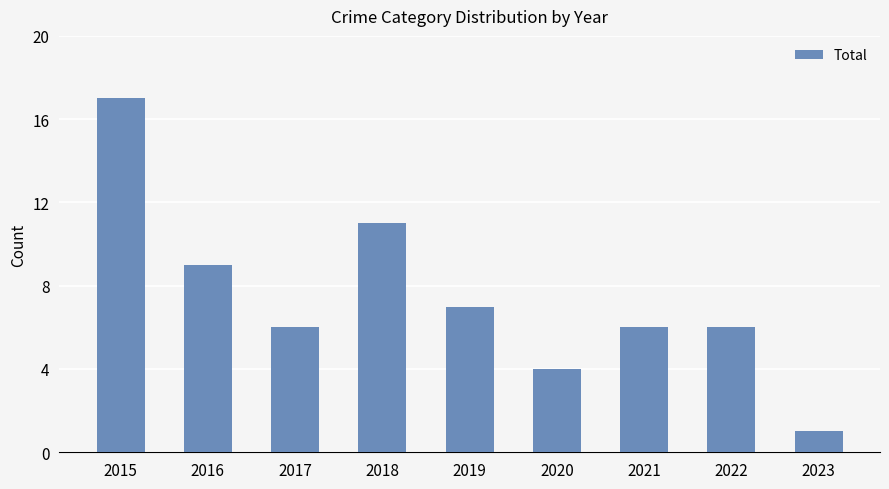

At which label is the value closest to 9?

2016